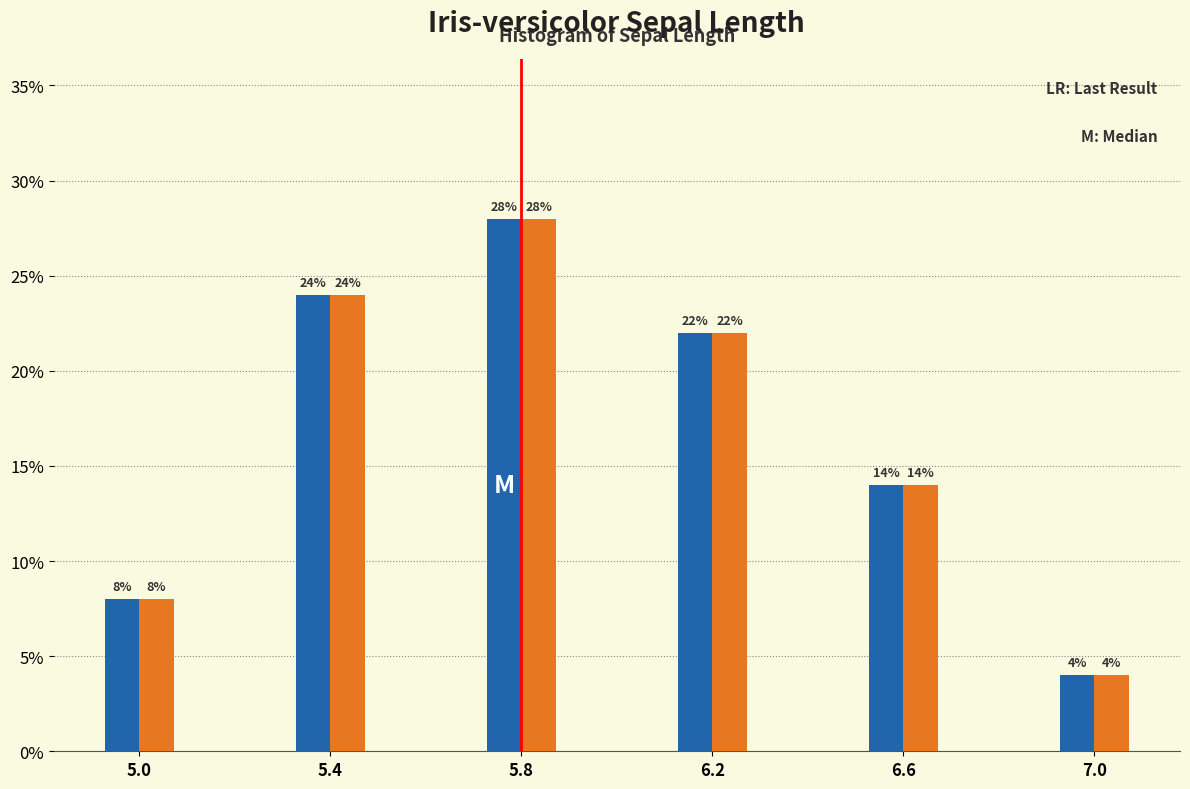

Which category has the lowest value across all series?

7.0